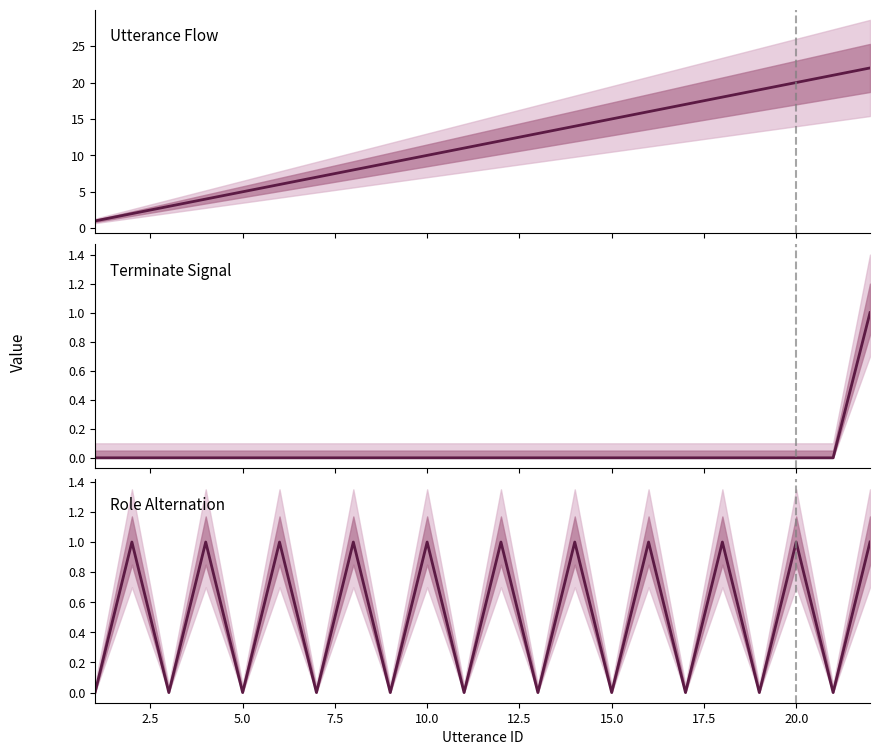

How many lines are shown in the chart?

3